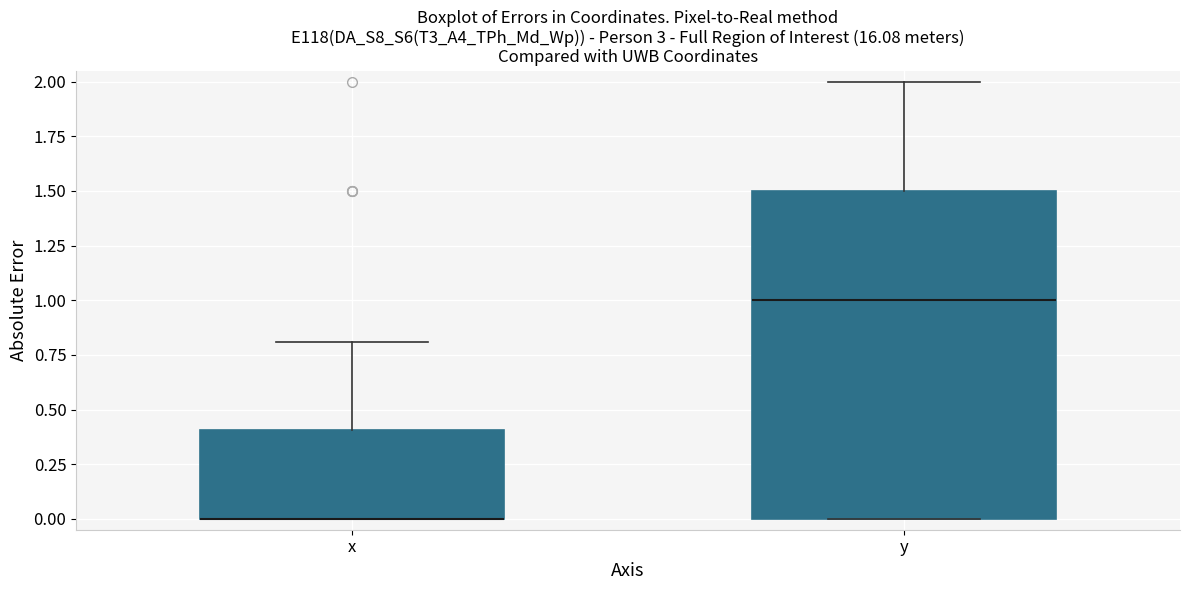

Where does the upper whisker of the box for x end on the y-axis? The values are not printed on the chart, so give them approximately, as read against the axis.

0.8